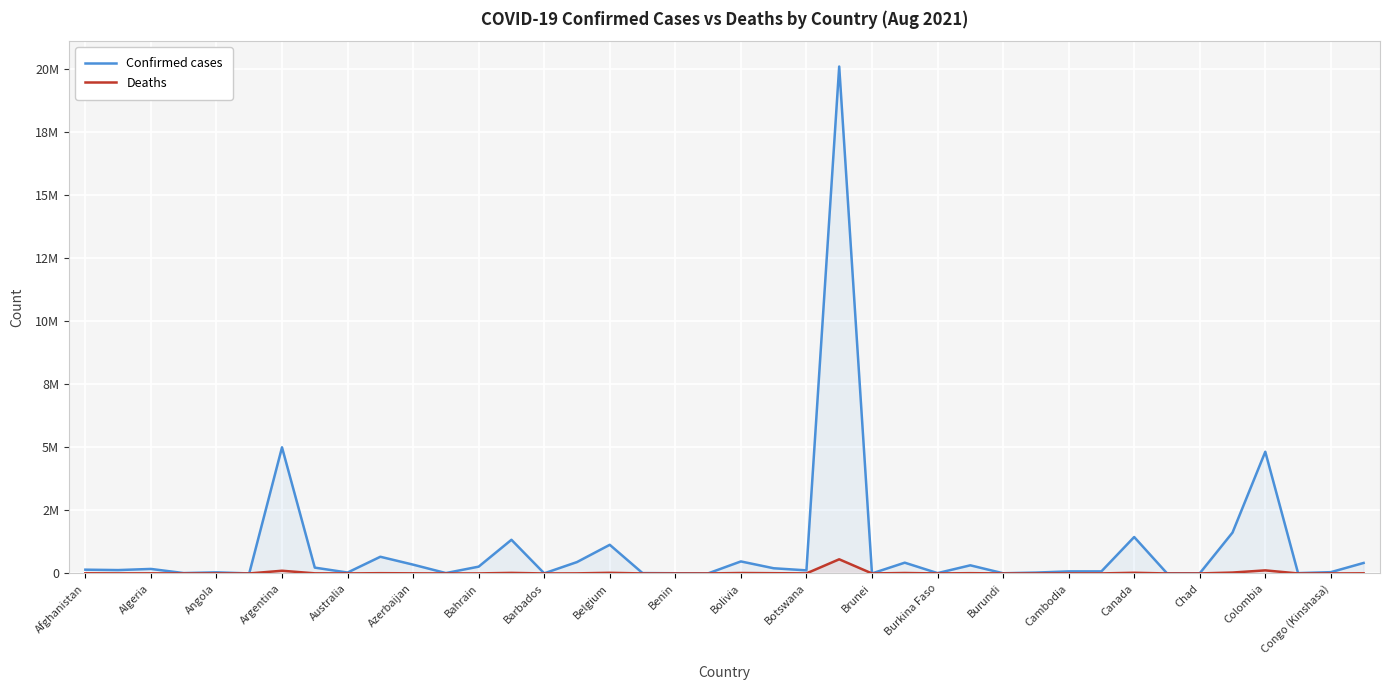

What is the label of the 26th point from the left?

25